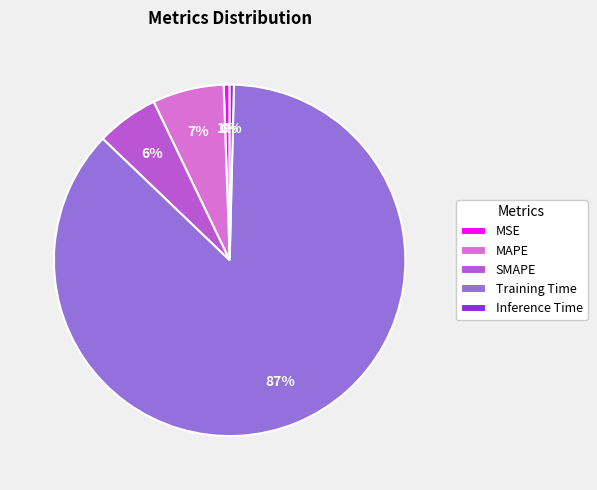

Does MAPE account for over 50% of the chart?

No